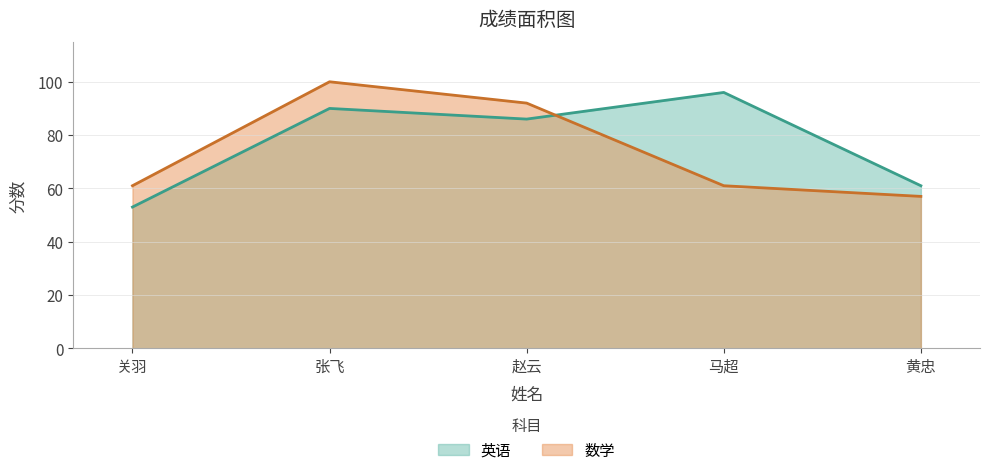

Where does the 数学 series first go above 61?

张飞